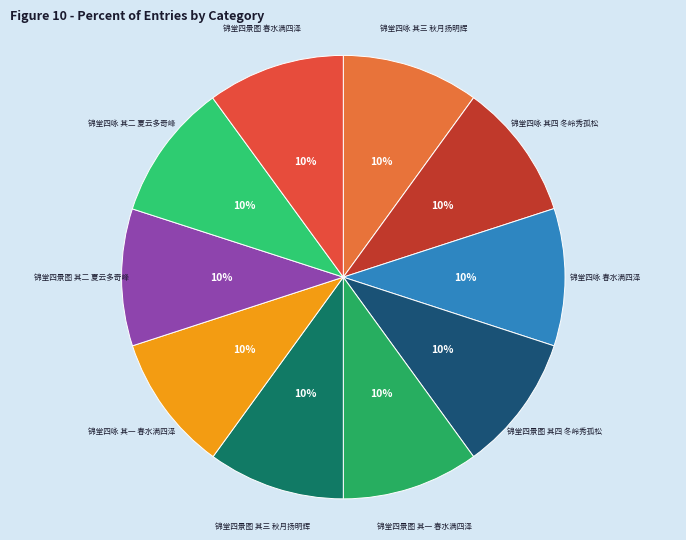

True or false: 锦堂四咏 其三 秋月扬明辉 accounts for 1% of the total.

False